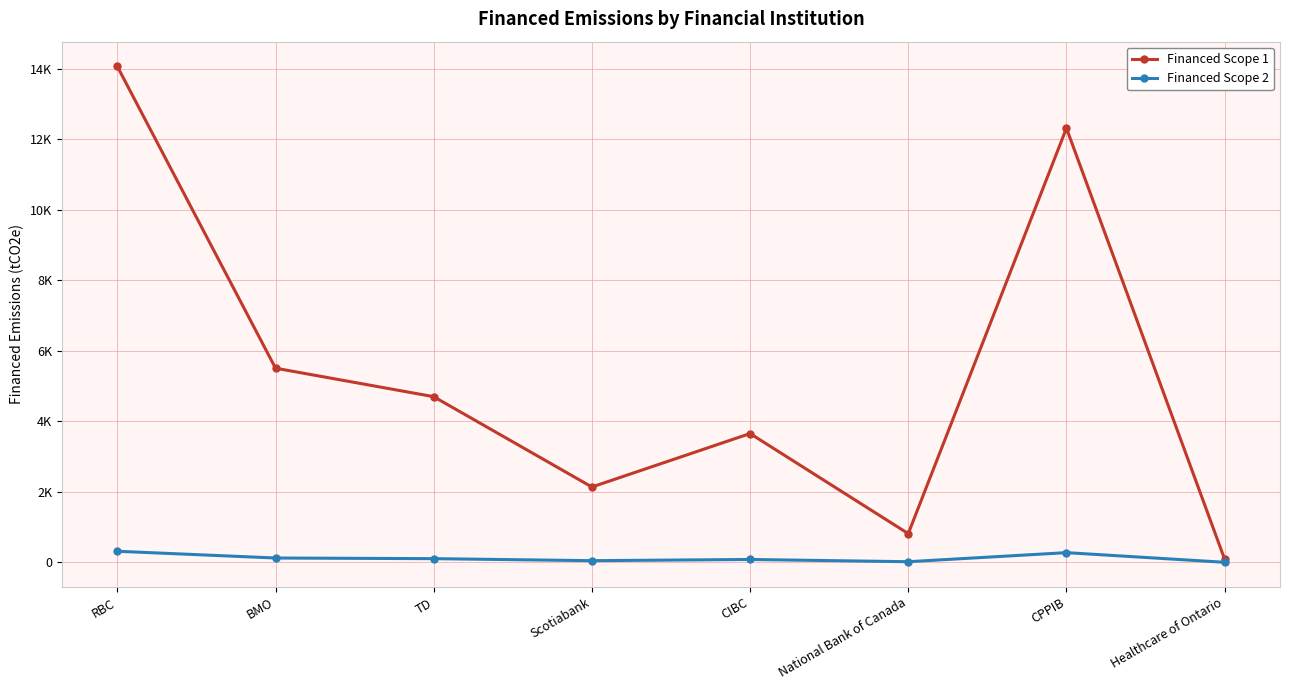

What is the label of the 8th point from the left?

Healthcare of Ontario